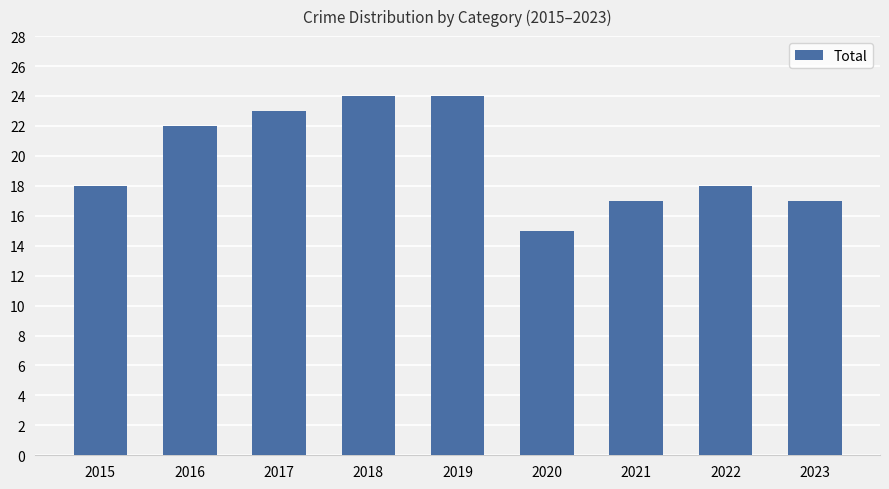

Which category has the lowest value across all series?

2020